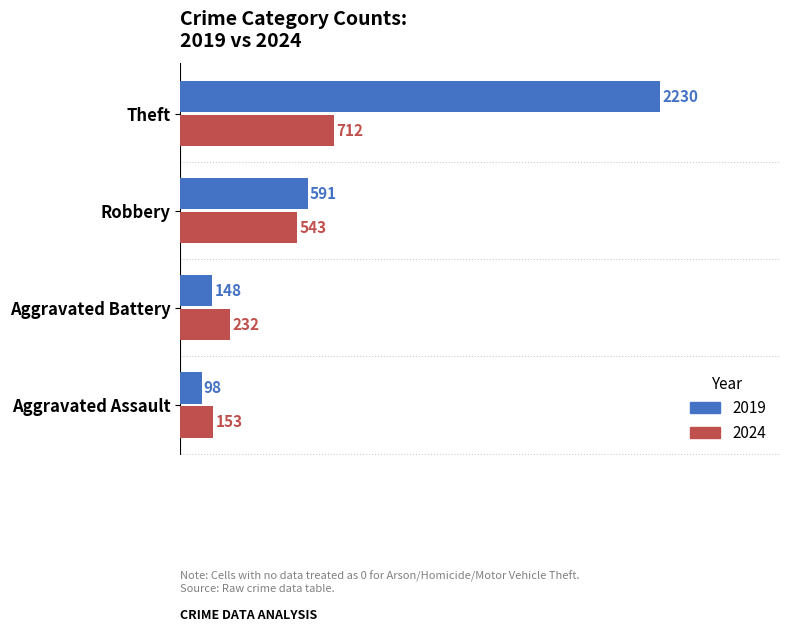

What is the average value of the 2024 series?

410